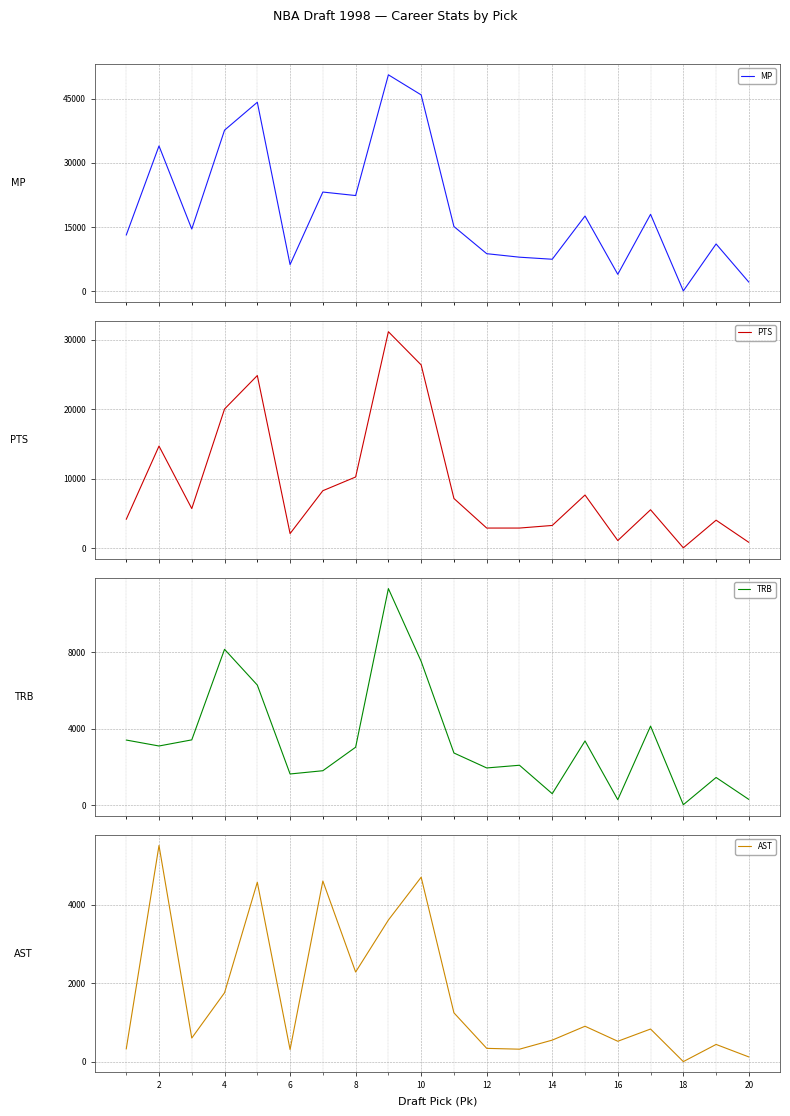

In MP, how many points are higher than both neighbors (excluding endpoints)?

7